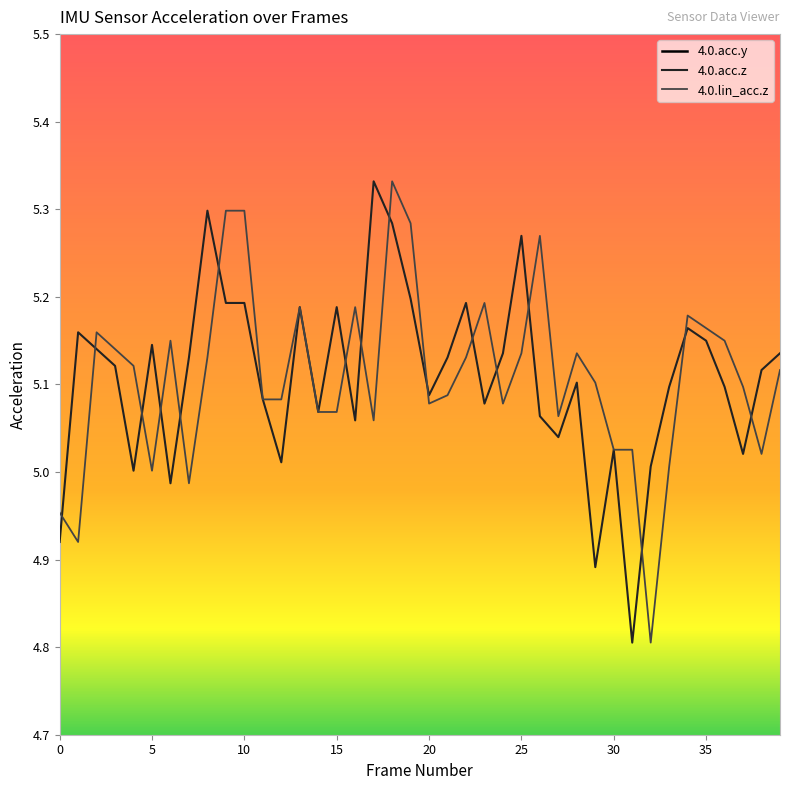

True or false: 4.0.acc.z has a value of 9.1 at 22.

False